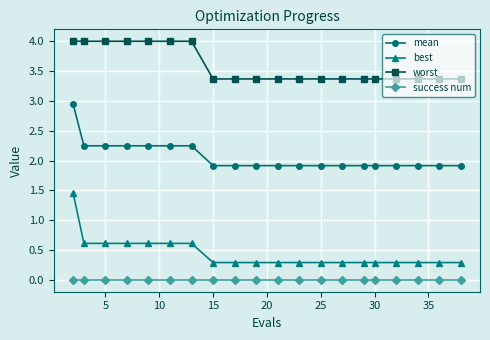

How many lines are shown in the chart?

4